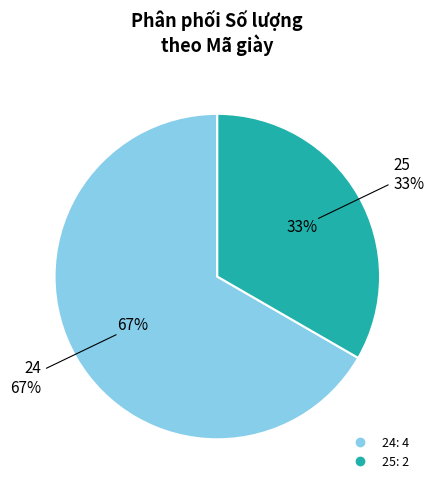

Which slice is the smallest?

25